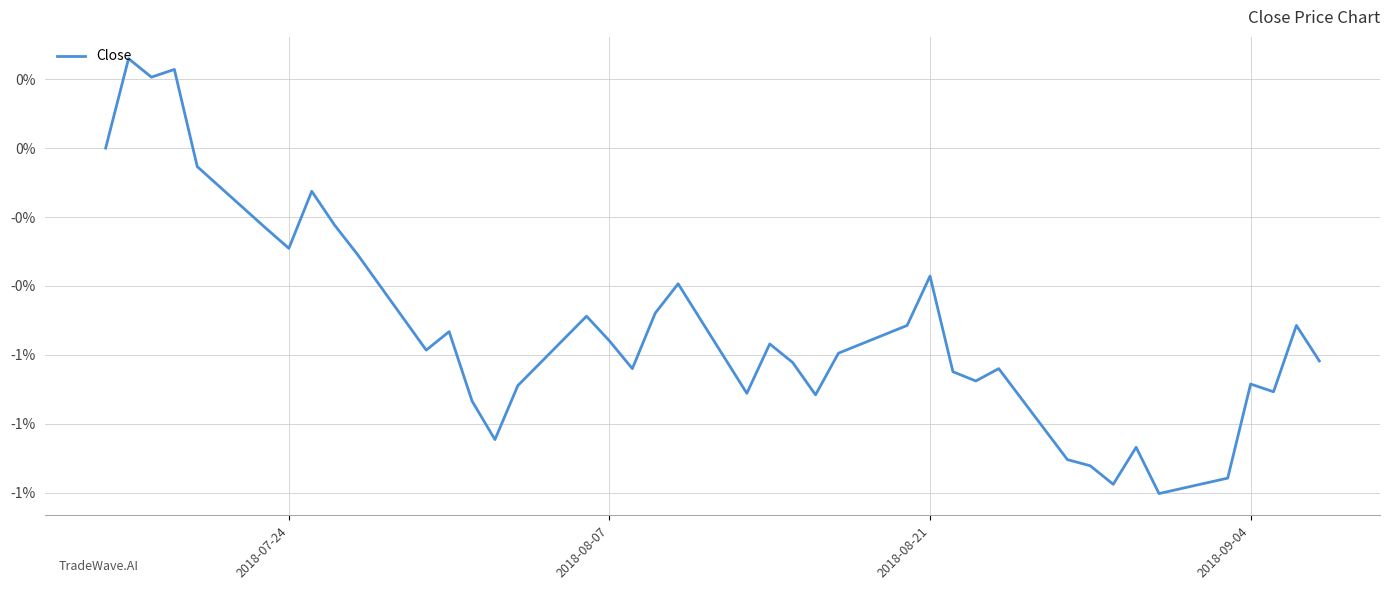

Is this an area chart (filled region under the line)?

No